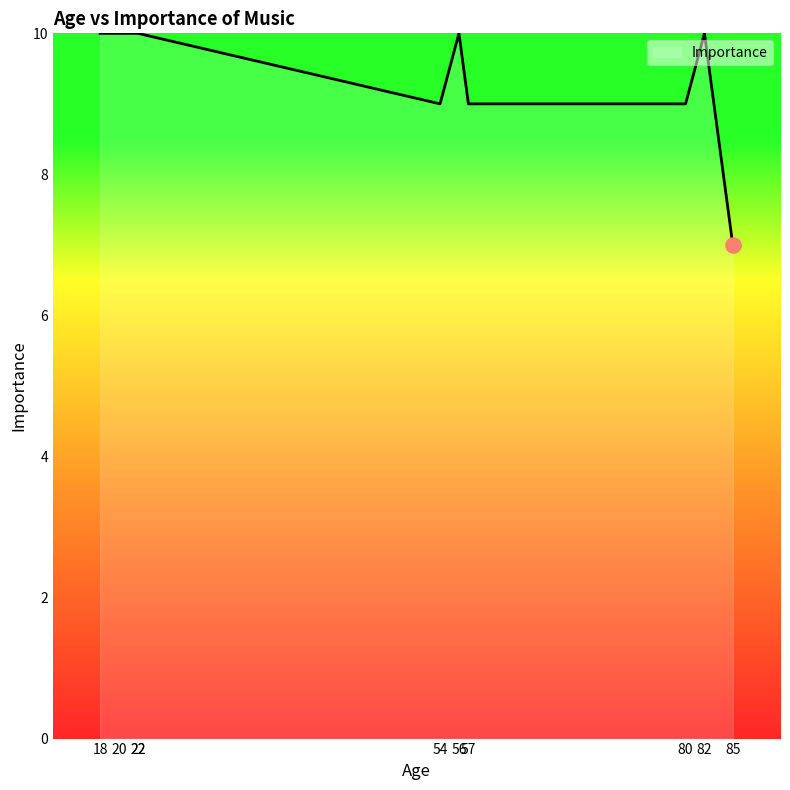

What is the ratio of the value at 18 to the value at 85?

1.4